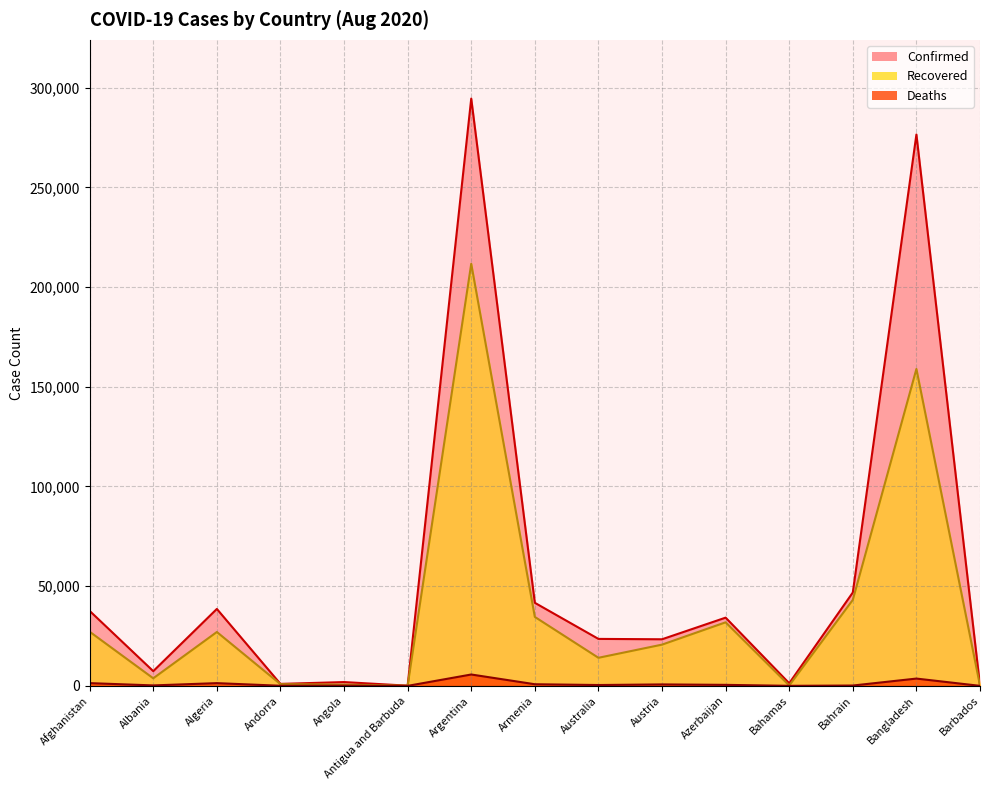

What is the value of the Recovered_line point at the 14th from the left?

158950